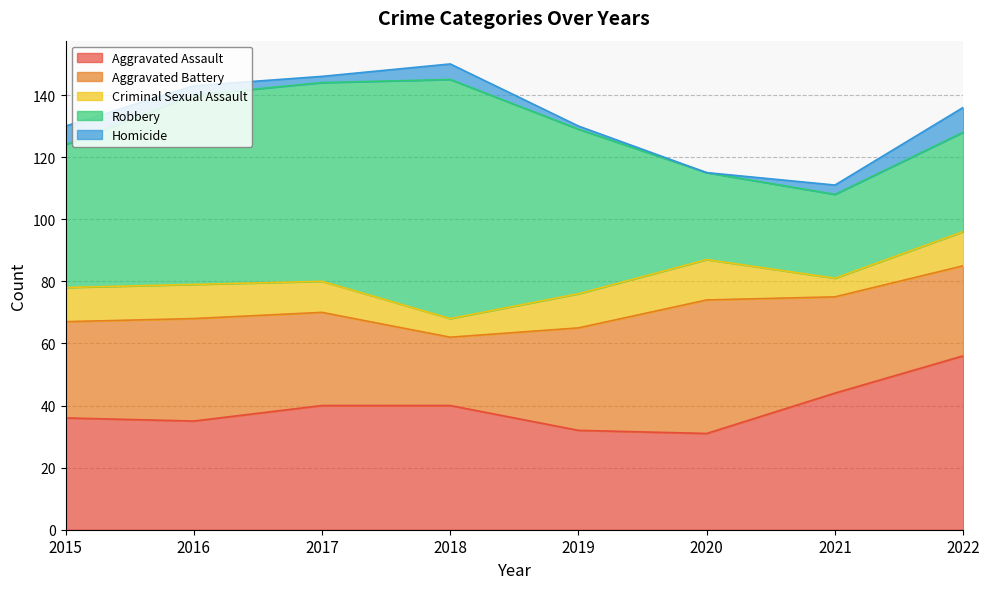

What is the approximate value of Aggravated Assault at 2015, to the nearest 10?

40